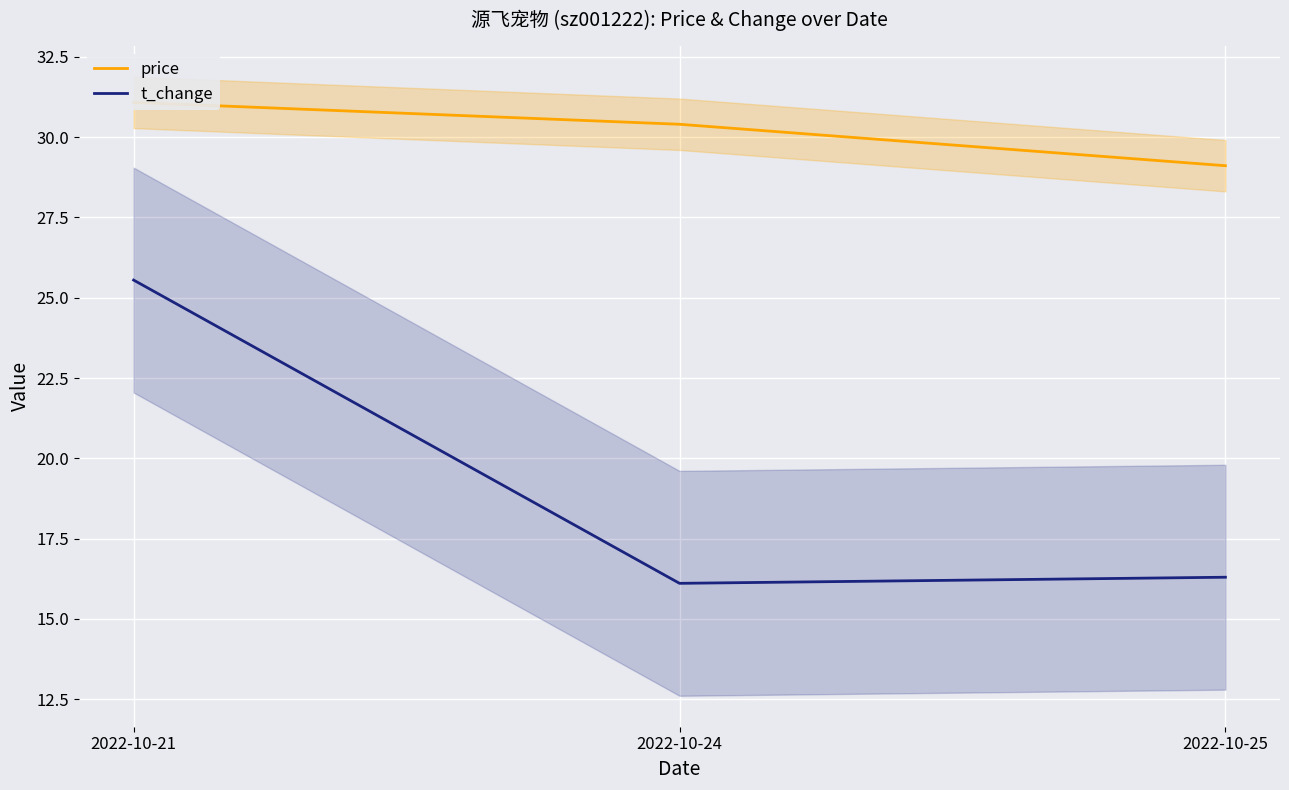

Reading left to right, what are all the values shown in this chart?

price: 2022-10-21=31.1	2022-10-24=30.4	2022-10-25=29.1
t_change: 2022-10-21=25.6	2022-10-24=16.1	2022-10-25=16.3